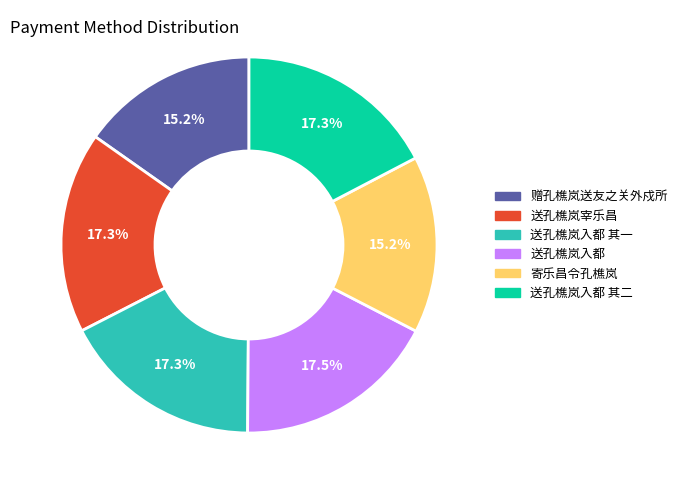

Does any single category account for the majority?

No